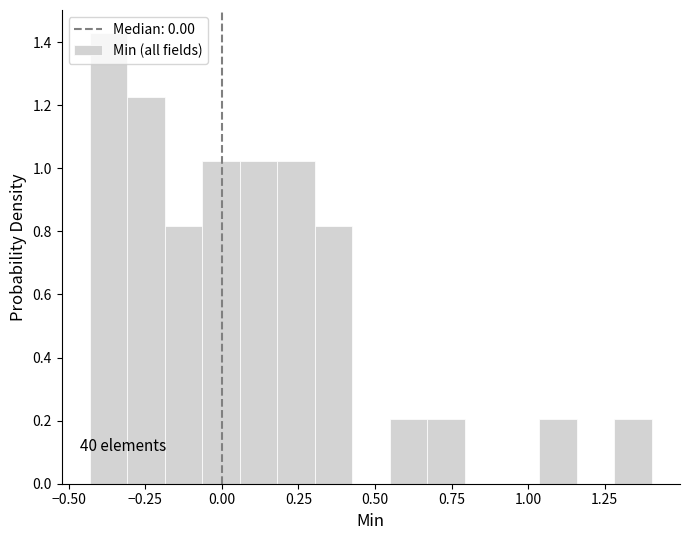

Around what value on the x-axis is the tallest bar? Give the approximate position of its centre, as read against the axis.

-0.35